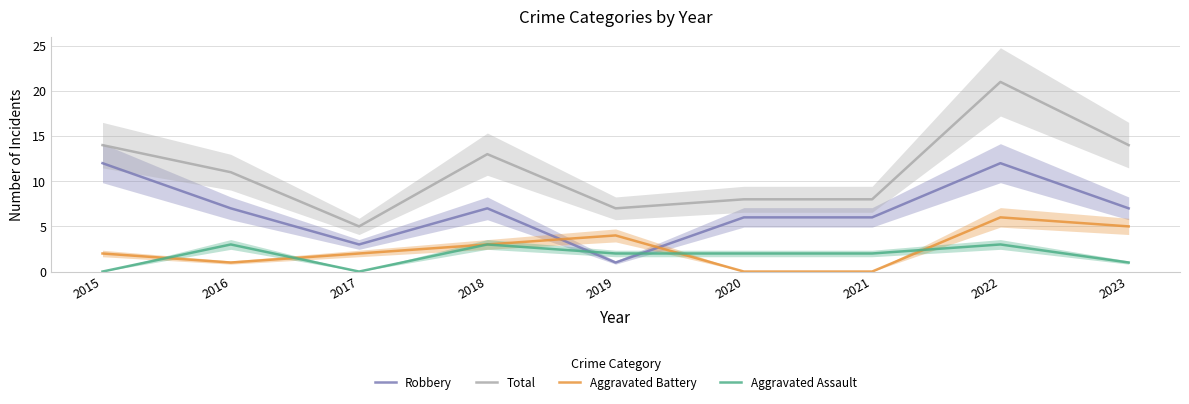

Where is the first local maximum for Aggravated Assault?

2016